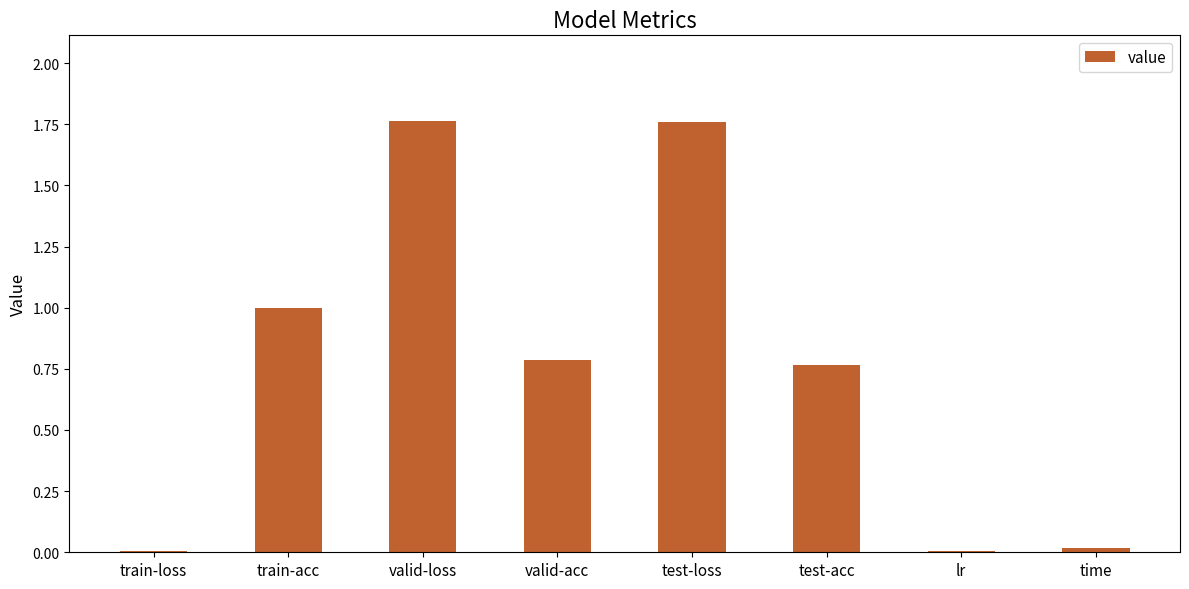

What is the sum of all values?

6.1